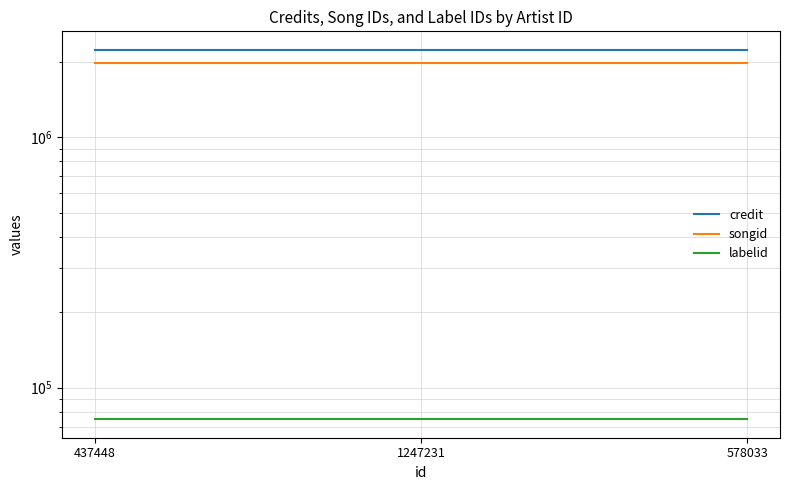

Is the value of credit at 1247231 greater than the value of songid at 1247231?

Yes